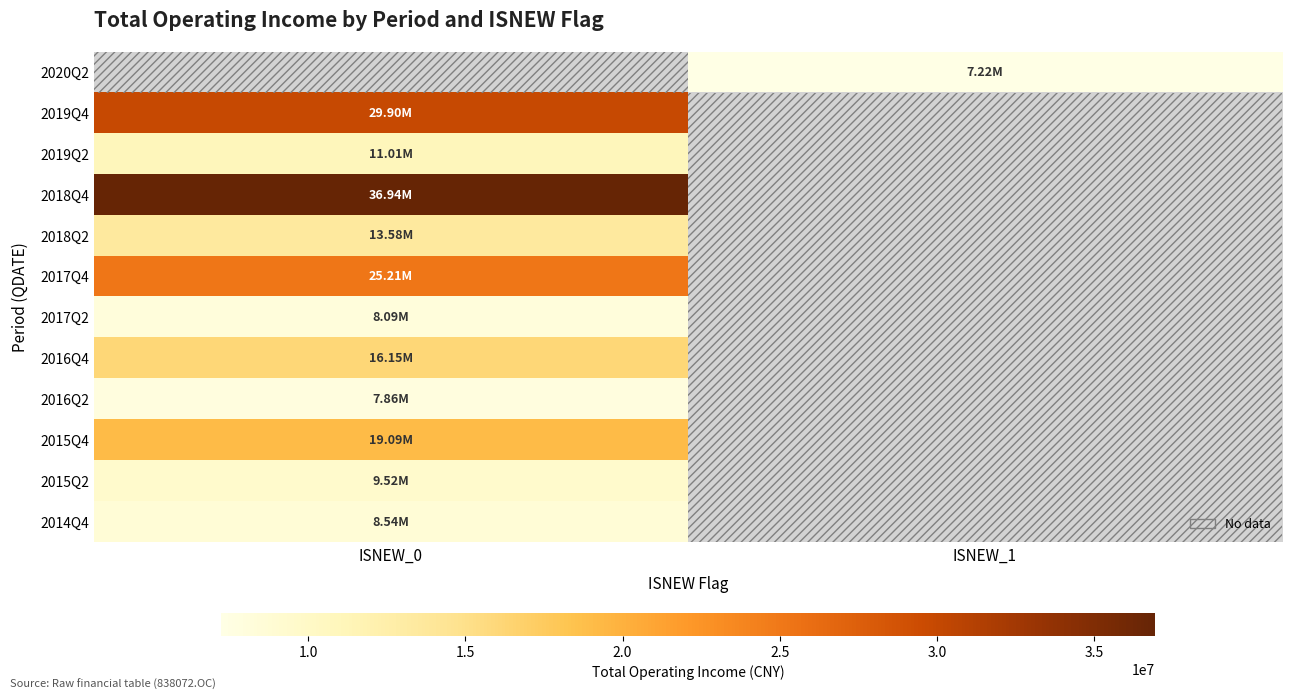

Is the value of 2017Q2 at ISNEW_0 greater than the value of 2016Q4 at ISNEW_0?

No